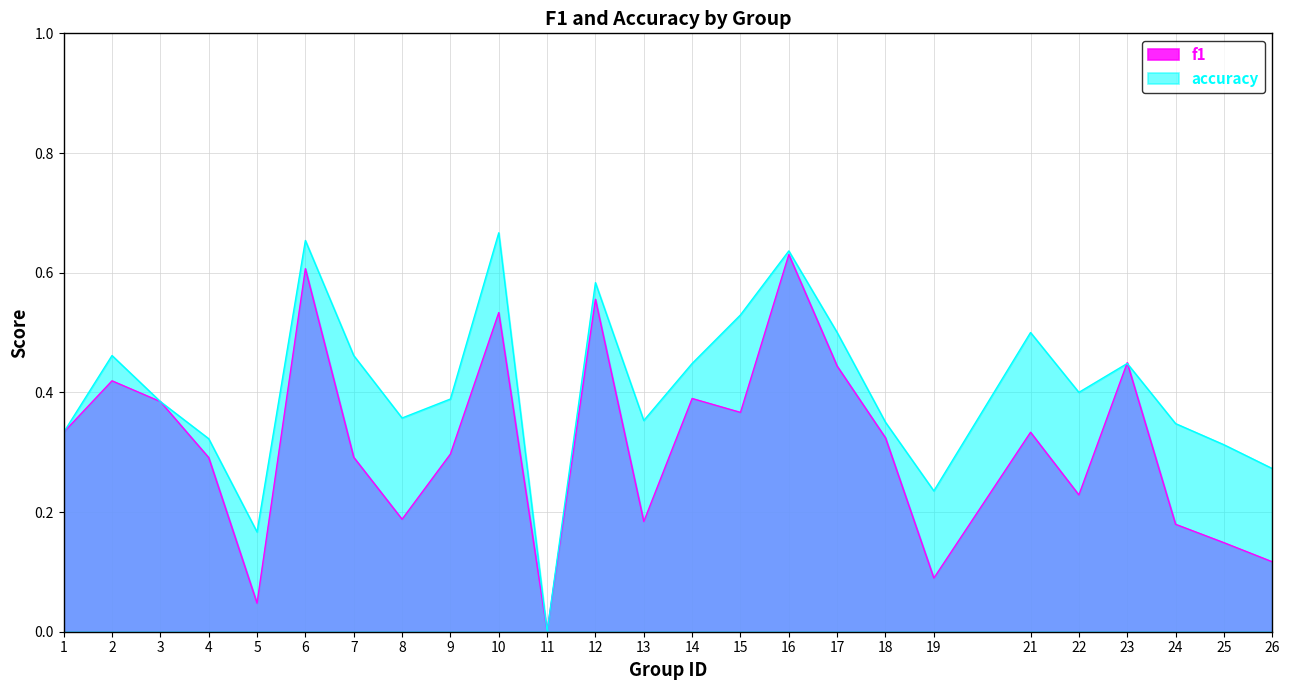

How many lines are shown in the chart?

2